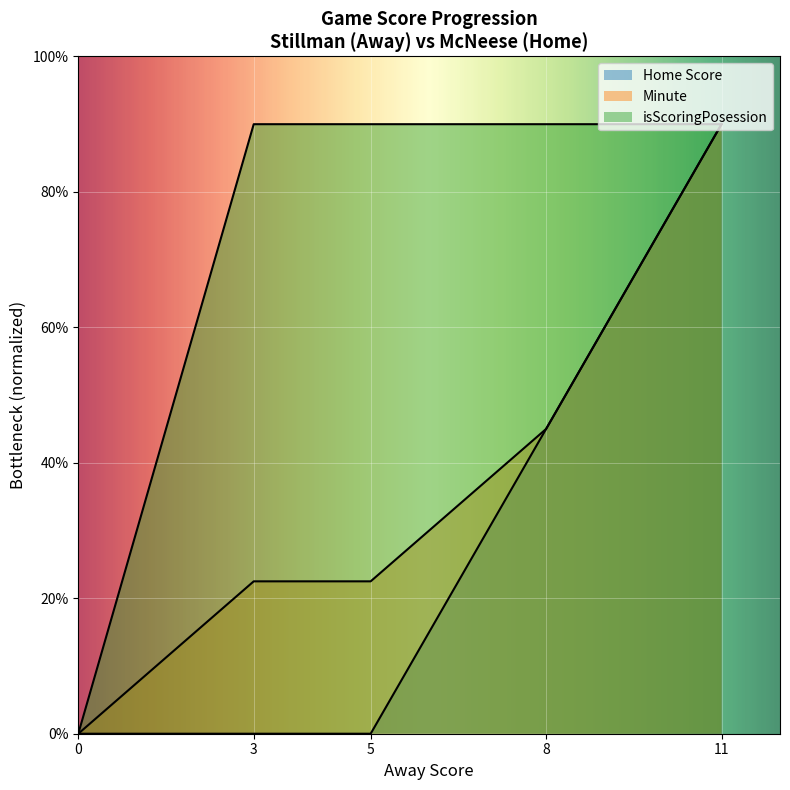

True or false: isScoringPosession has more than 2 interior local peaks.

False